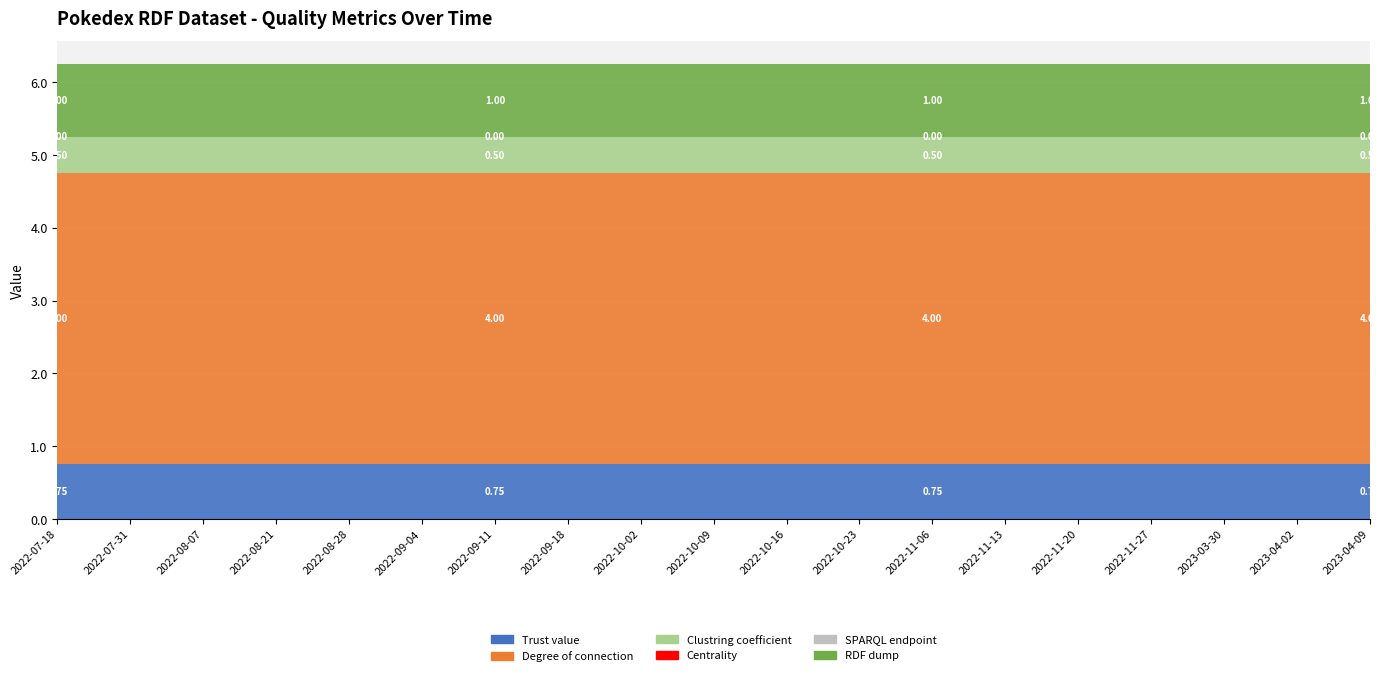

Reading left to right, list all the values displayed in this chart.

Trust value: 2022-07-18=0.8	2022-07-31=0.8	2022-08-07=0.8	2022-08-21=0.8	2022-08-28=0.8	2022-09-04=0.8	2022-09-11=0.8	2022-09-18=0.8	2022-10-02=0.8	2022-10-09=0.8	2022-10-16=0.8	2022-10-23=0.8	2022-11-06=0.8	2022-11-13=0.8	2022-11-20=0.8	2022-11-27=0.8	2023-03-30=0.8	2023-04-02=0.8	2023-04-09=0.8
Degree of connection: 2022-07-18=4.0	2022-07-31=4.0	2022-08-07=4.0	2022-08-21=4.0	2022-08-28=4.0	2022-09-04=4.0	2022-09-11=4.0	2022-09-18=4.0	2022-10-02=4.0	2022-10-09=4.0	2022-10-16=4.0	2022-10-23=4.0	2022-11-06=4.0	2022-11-13=4.0	2022-11-20=4.0	2022-11-27=4.0	2023-03-30=4.0	2023-04-02=4.0	2023-04-09=4.0
Clustring coefficient: 2022-07-18=0.5	2022-07-31=0.5	2022-08-07=0.5	2022-08-21=0.5	2022-08-28=0.5	2022-09-04=0.5	2022-09-11=0.5	2022-09-18=0.5	2022-10-02=0.5	2022-10-09=0.5	2022-10-16=0.5	2022-10-23=0.5	2022-11-06=0.5	2022-11-13=0.5	2022-11-20=0.5	2022-11-27=0.5	2023-03-30=0.5	2023-04-02=0.5	2023-04-09=0.5
Centrality: 2022-07-18=0.0	2022-07-31=0.0	2022-08-07=0.0	2022-08-21=0.0	2022-08-28=0.0	2022-09-04=0.0	2022-09-11=0.0	2022-09-18=0.0	2022-10-02=0.0	2022-10-09=0.0	2022-10-16=0.0	2022-10-23=0.0	2022-11-06=0.0	2022-11-13=0.0	2022-11-20=0.0	2022-11-27=0.0	2023-03-30=0.0	2023-04-02=0.0	2023-04-09=0.0
SPARQL endpoint: 2022-07-18=0.0	2022-07-31=0.0	2022-08-07=0.0	2022-08-21=0.0	2022-08-28=0.0	2022-09-04=0.0	2022-09-11=0.0	2022-09-18=0.0	2022-10-02=0.0	2022-10-09=0.0	2022-10-16=0.0	2022-10-23=0.0	2022-11-06=0.0	2022-11-13=0.0	2022-11-20=0.0	2022-11-27=0.0	2023-03-30=0.0	2023-04-02=0.0	2023-04-09=0.0
RDF dump: 2022-07-18=1.0	2022-07-31=1.0	2022-08-07=1.0	2022-08-21=1.0	2022-08-28=1.0	2022-09-04=1.0	2022-09-11=1.0	2022-09-18=1.0	2022-10-02=1.0	2022-10-09=1.0	2022-10-16=1.0	2022-10-23=1.0	2022-11-06=1.0	2022-11-13=1.0	2022-11-20=1.0	2022-11-27=1.0	2023-03-30=1.0	2023-04-02=1.0	2023-04-09=1.0